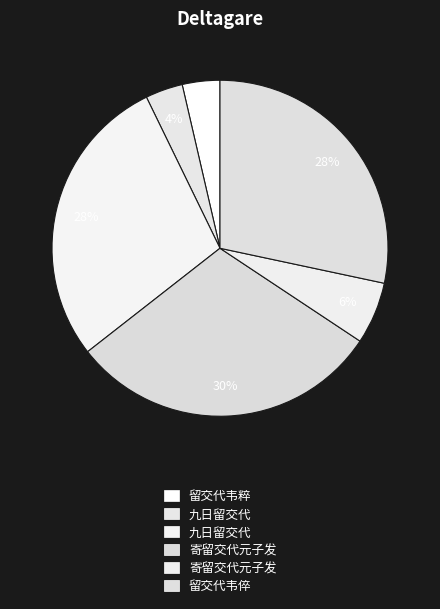

Is there any slice that represents more than half of the pie?

No